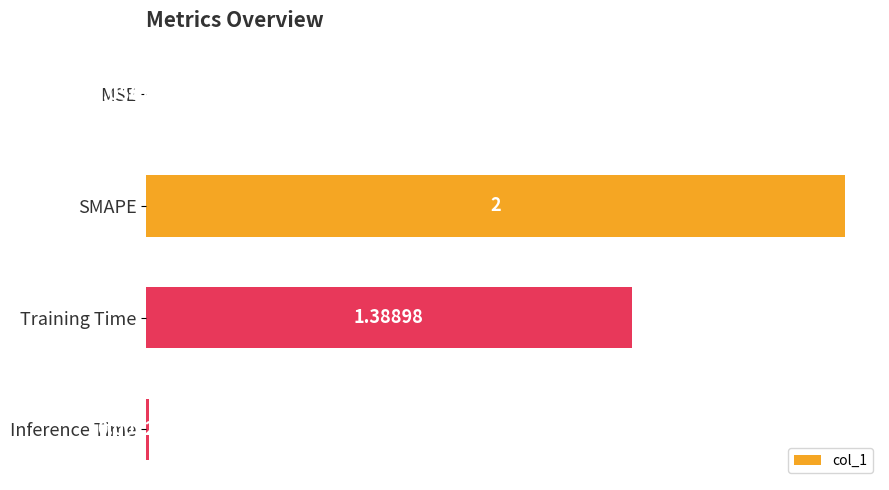

What is the sum of the values at Inference Time and SMAPE?

2.0